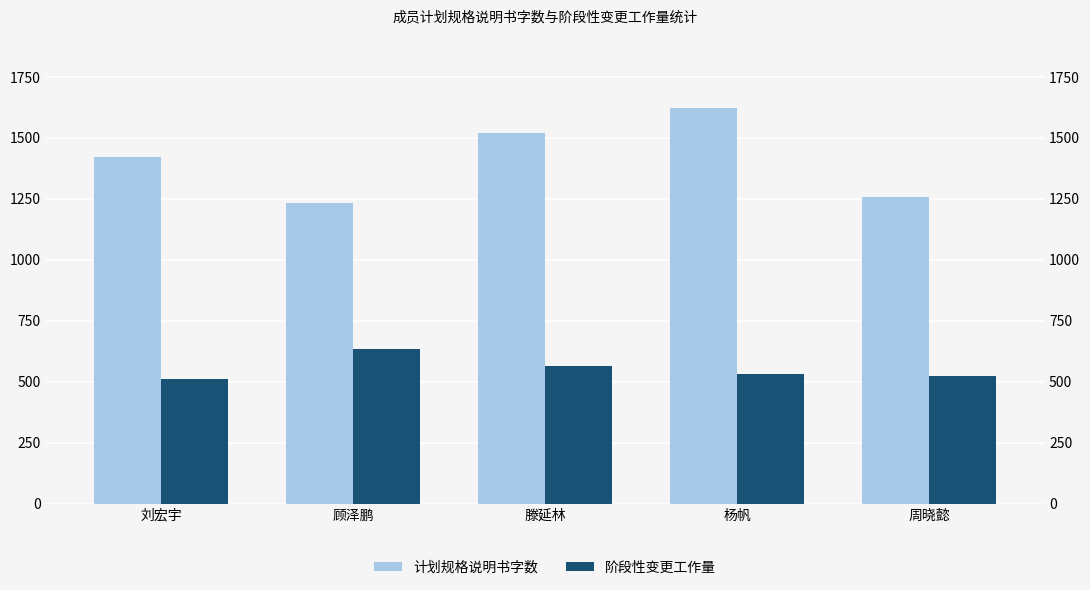

What is the sum of the 计划规格说明书字数 values at 周晓懿 and 杨帆?

2877